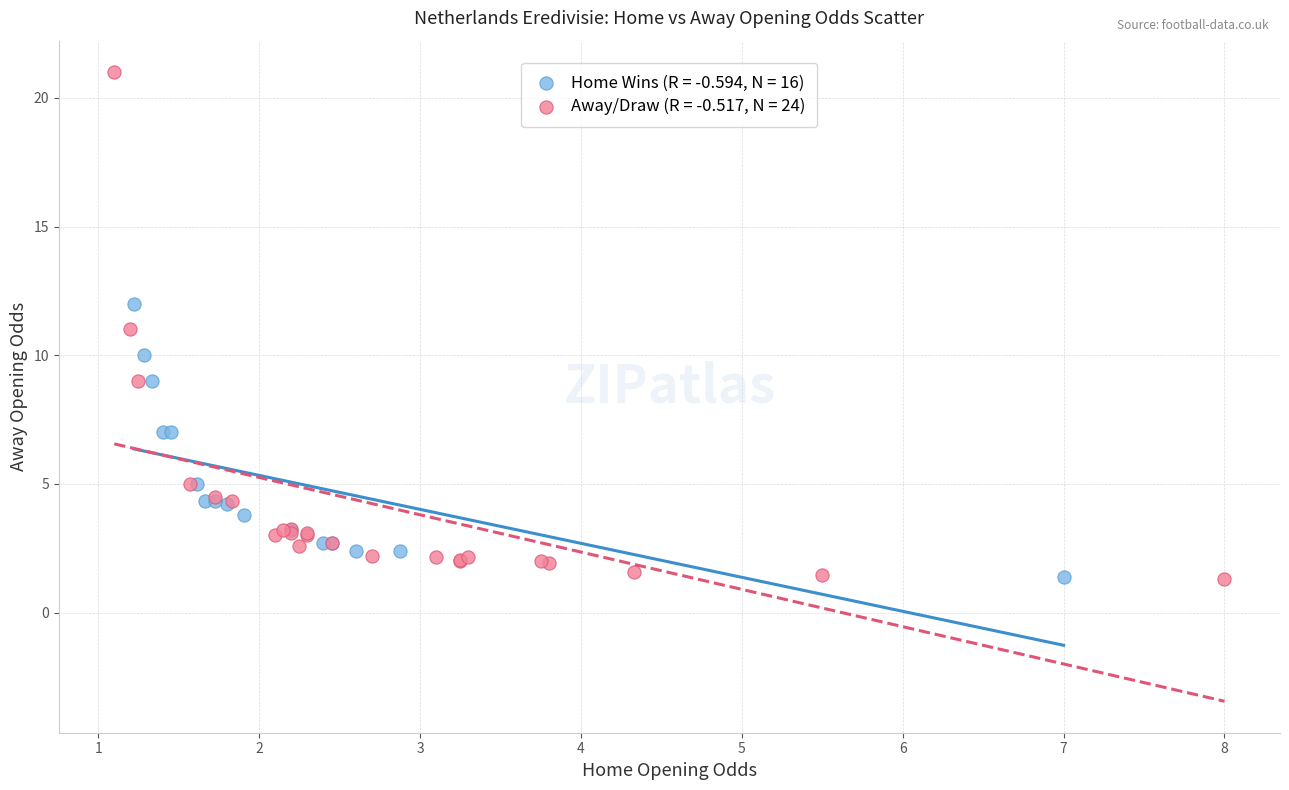

Which series reaches the maximum Y coordinate?

Away/Draw (R = -0.517, N = 24)